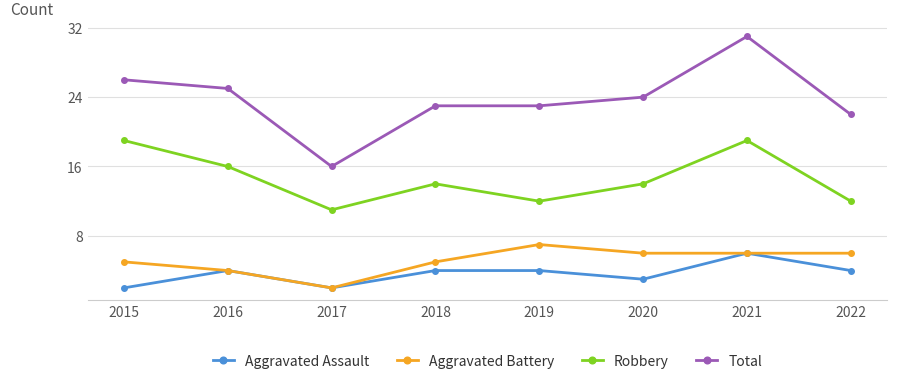

What is the average value of the Aggravated Battery series?

5